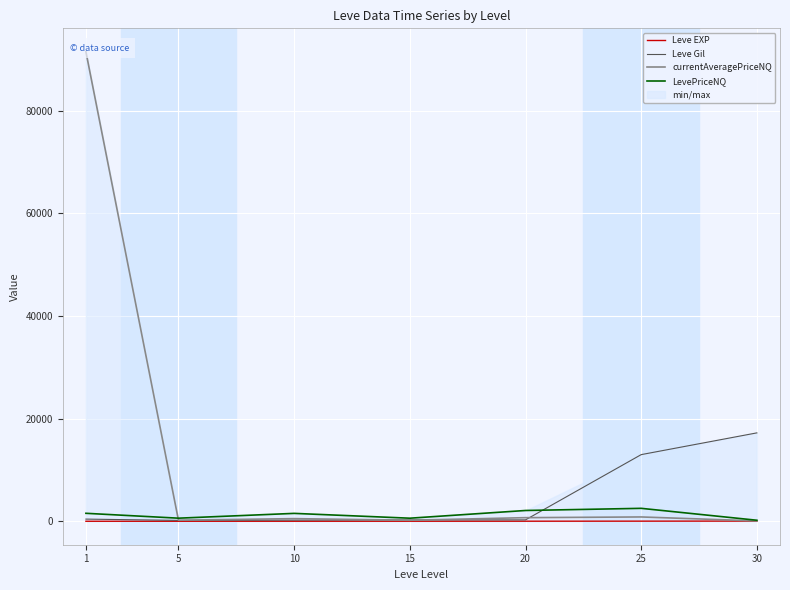

Read the LevePriceNQ value at 15, to the nearest 100.

600